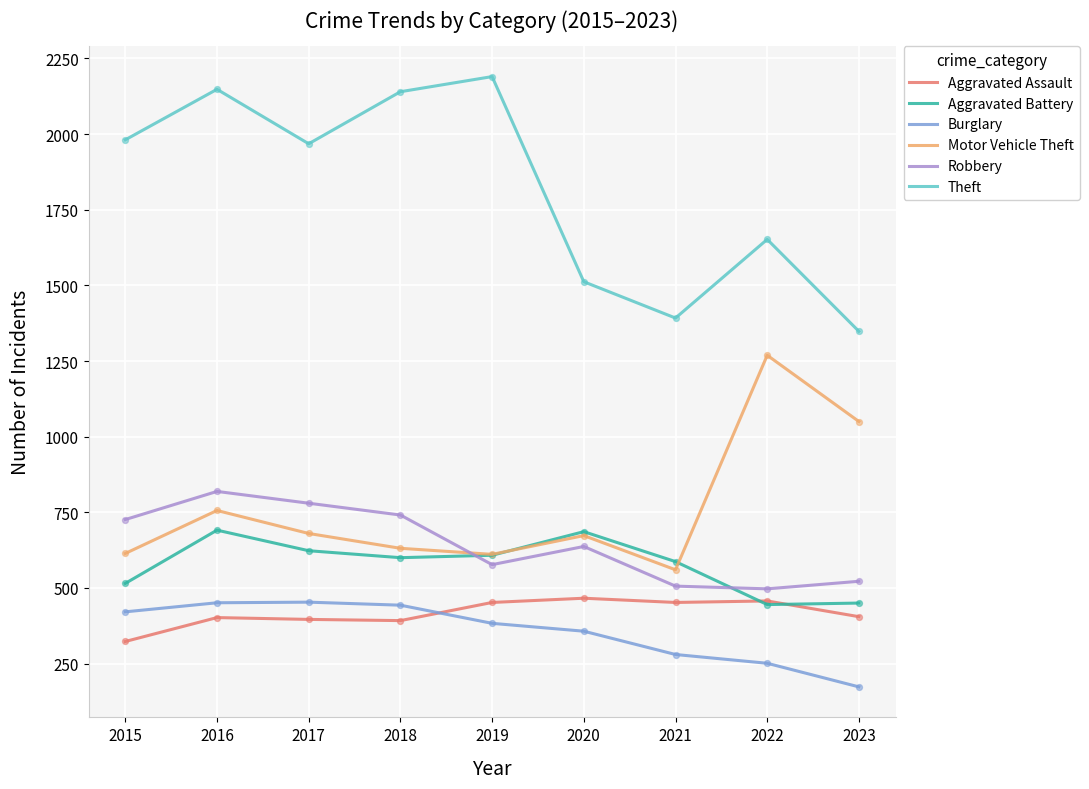

Which series changed the most between 2016 and 2023?

Theft